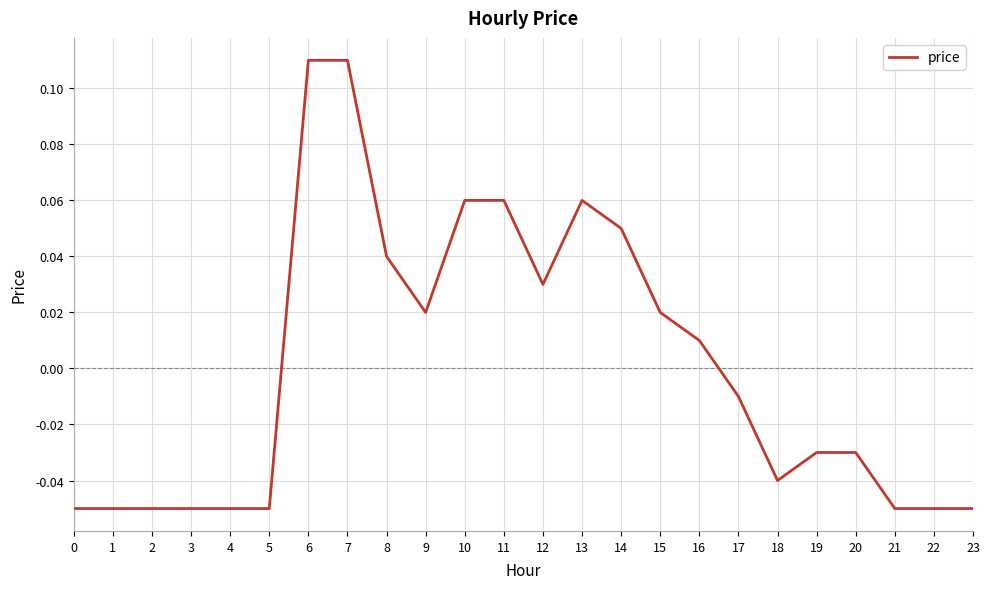

Between 9 and 18, which is larger?

9